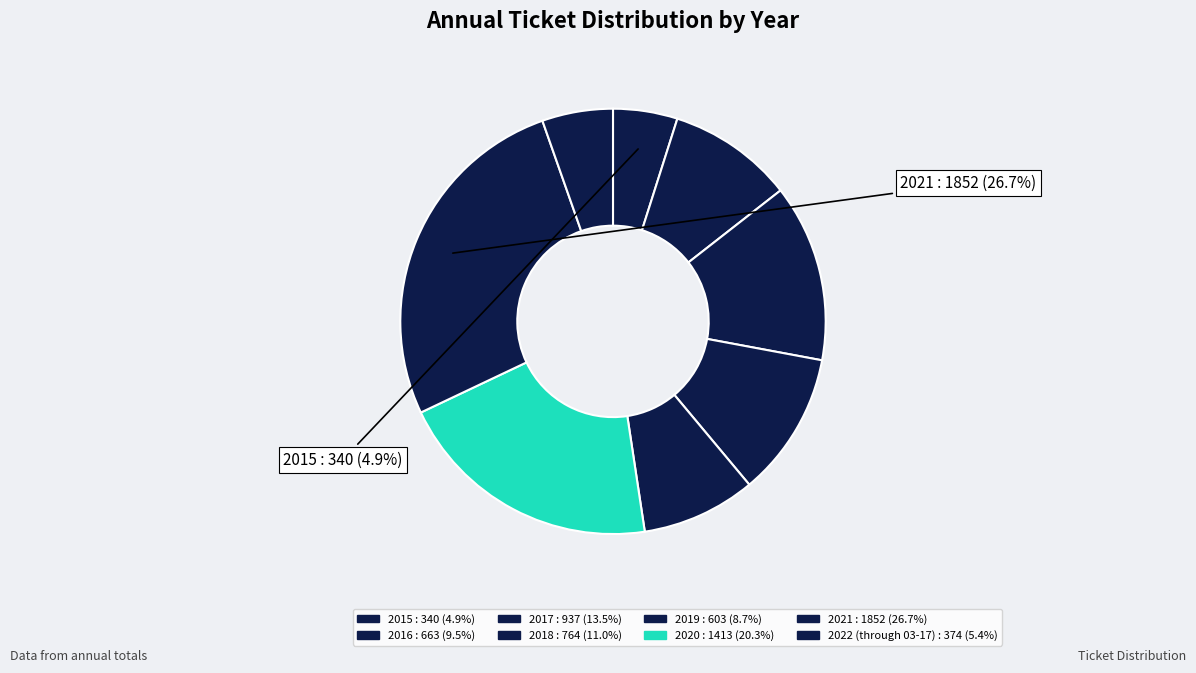

How many slices are in this pie chart?

8